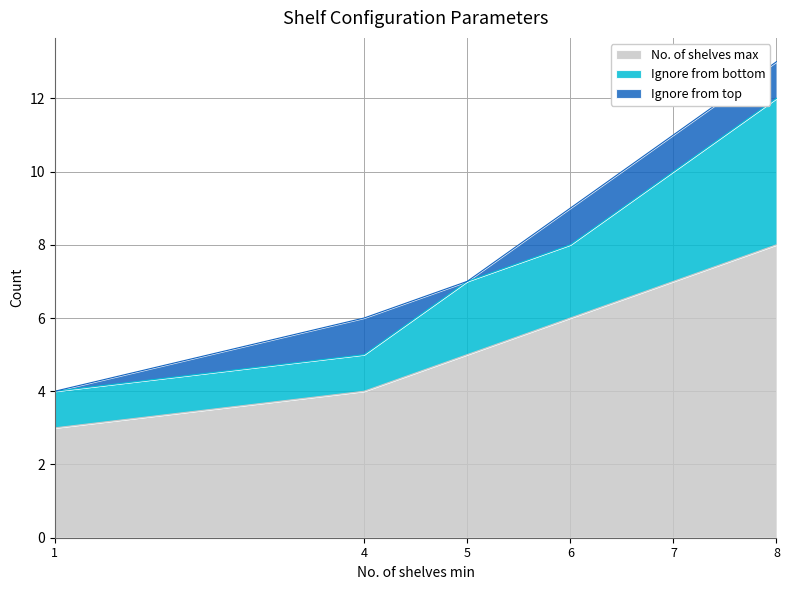

At which category is the sum across all series the highest?

8